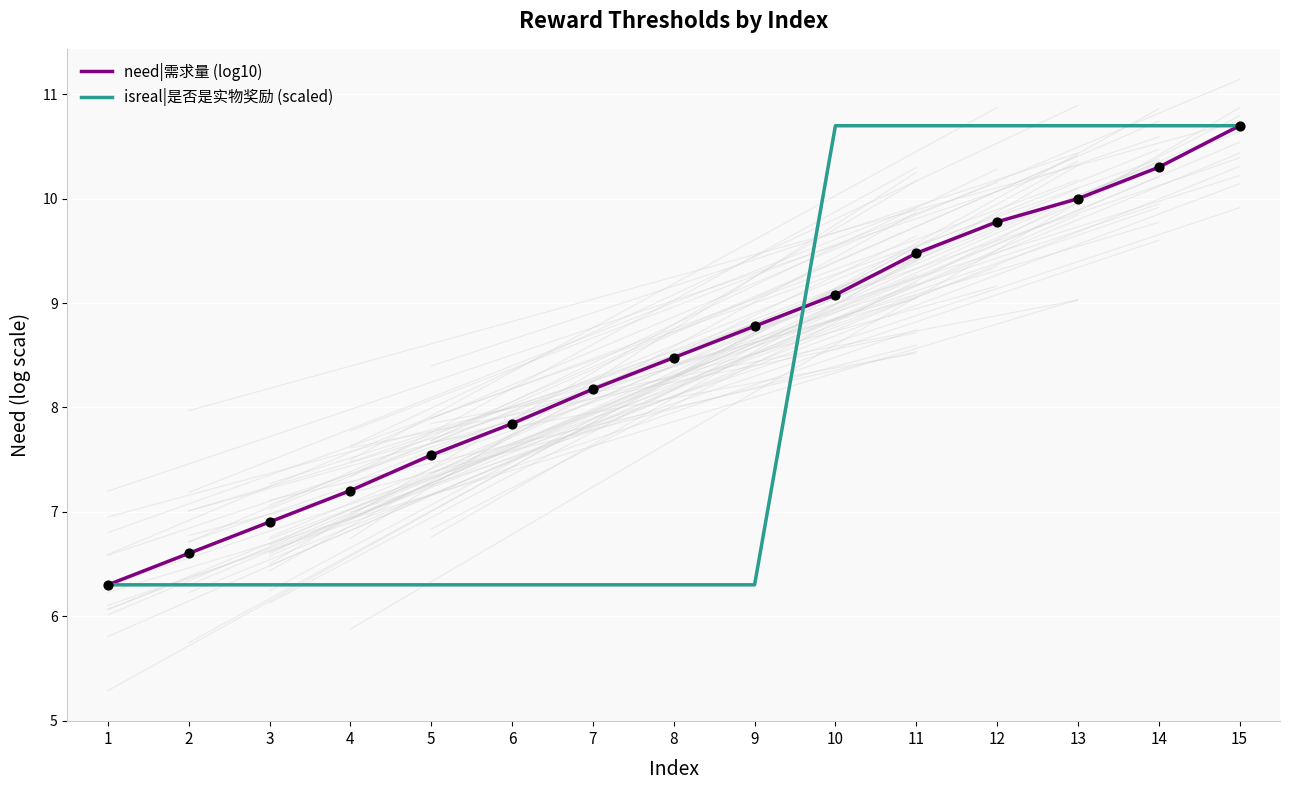

What is the spread (max minus min) of values at 3?

0.6